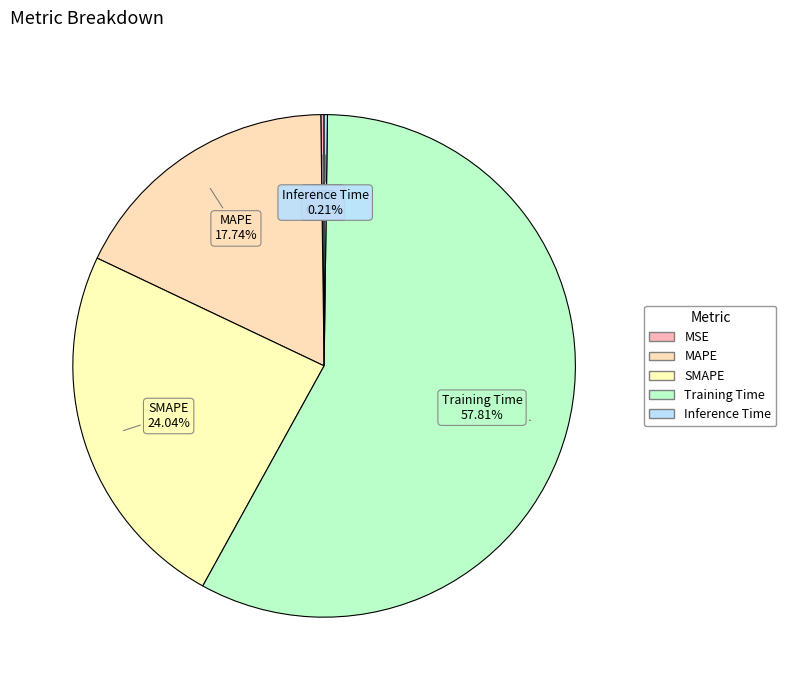

What is the majority slice?

Training Time